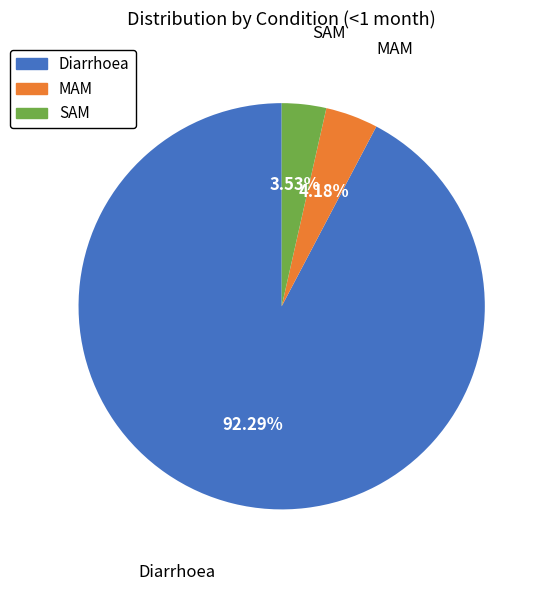

Count the number of slices in the pie.

3